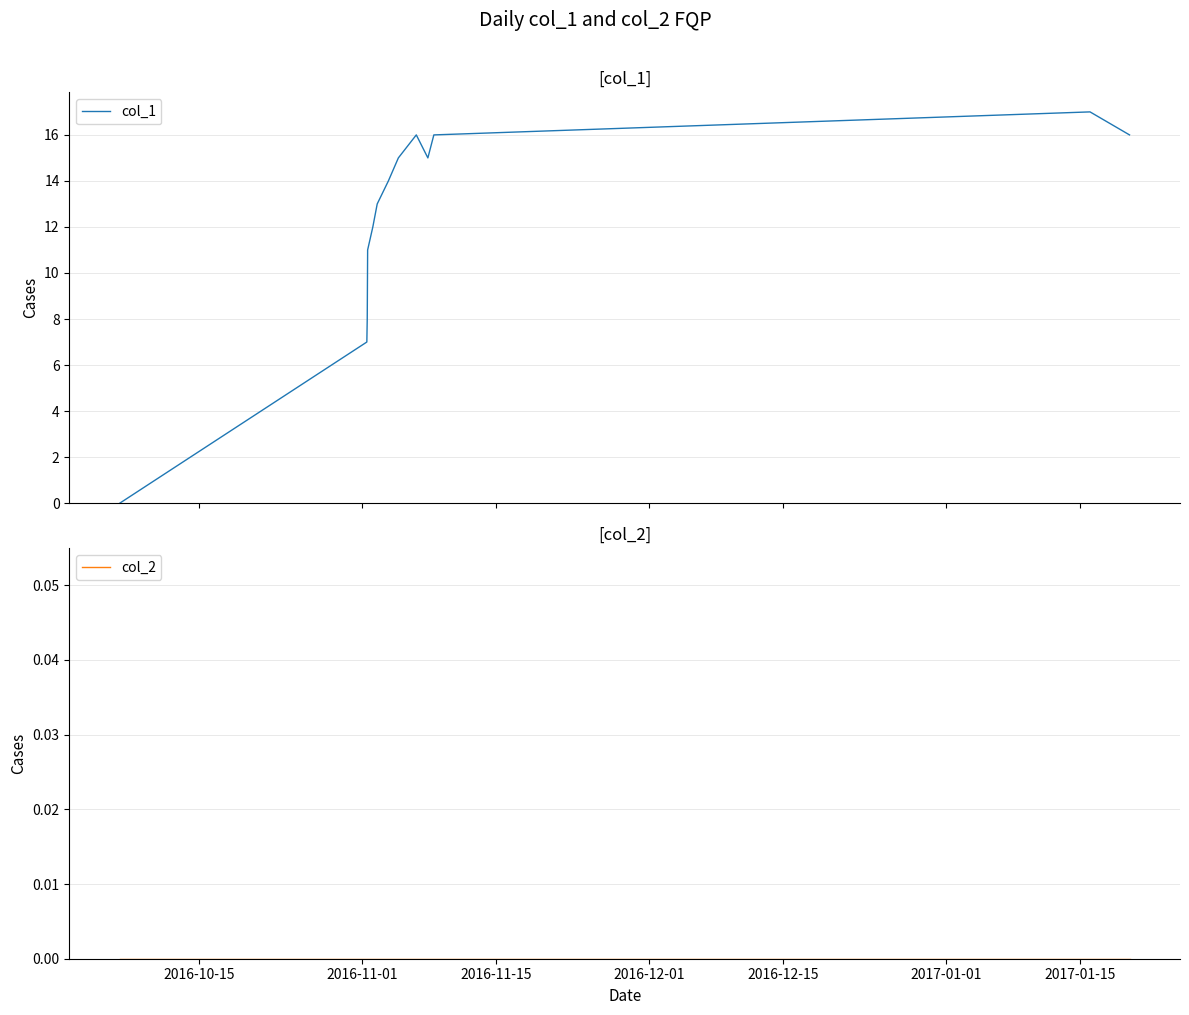

What is the average value of the col_1 series?

12